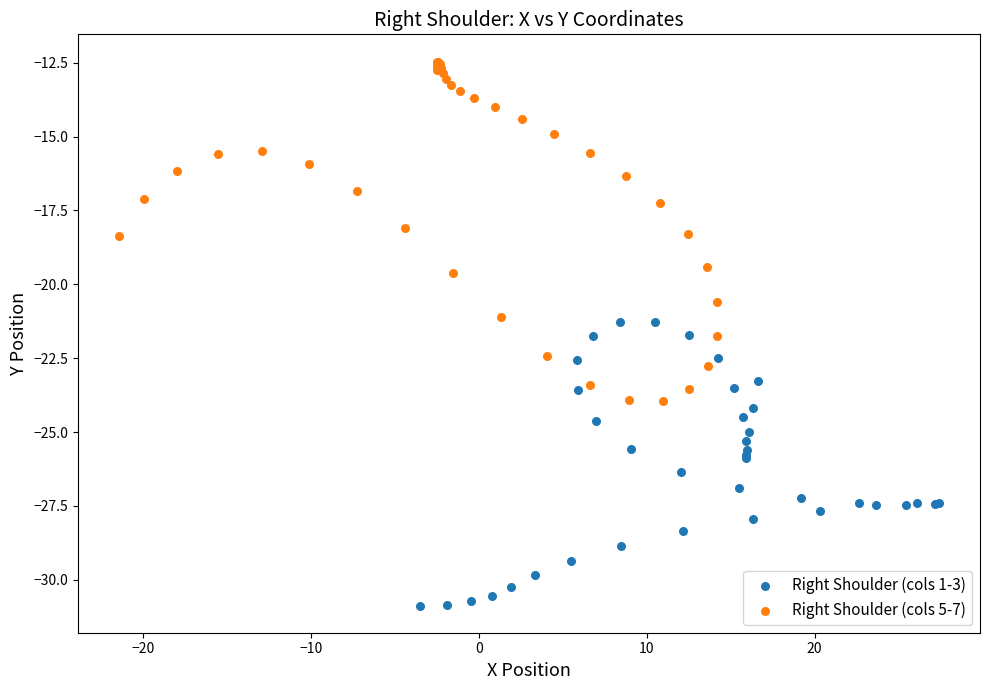

Which series reaches the maximum Y coordinate?

Right Shoulder (cols 5-7)